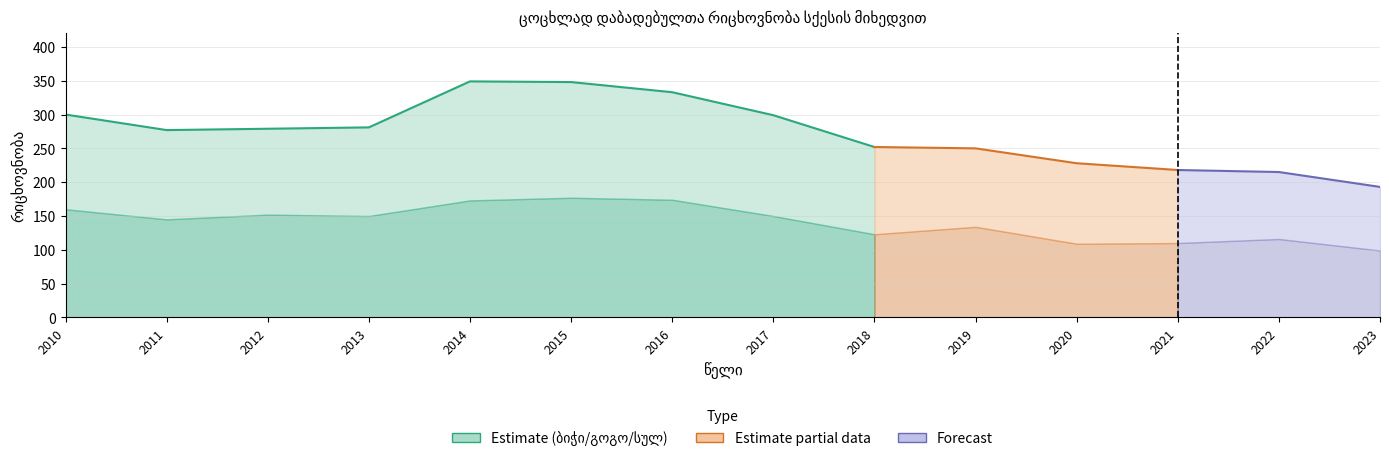

In ბიჭი, how many points are lower than both neighbors (excluding endpoints)?

4